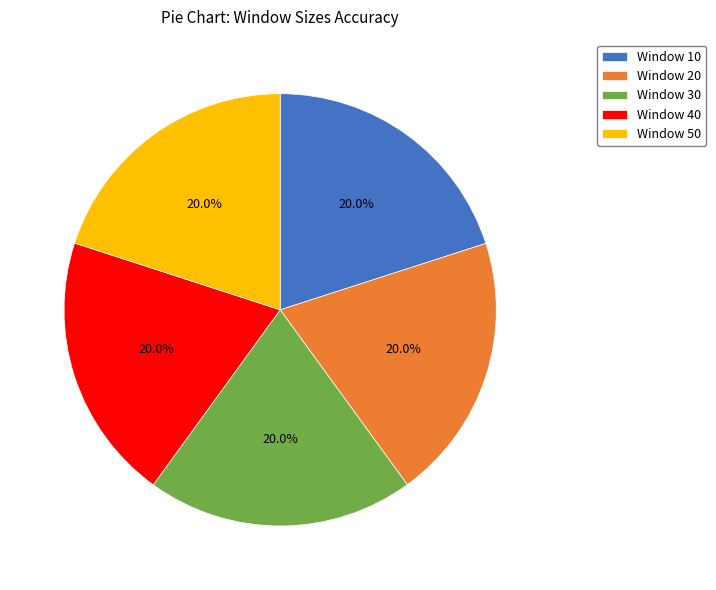

Does any single category account for the majority?

No